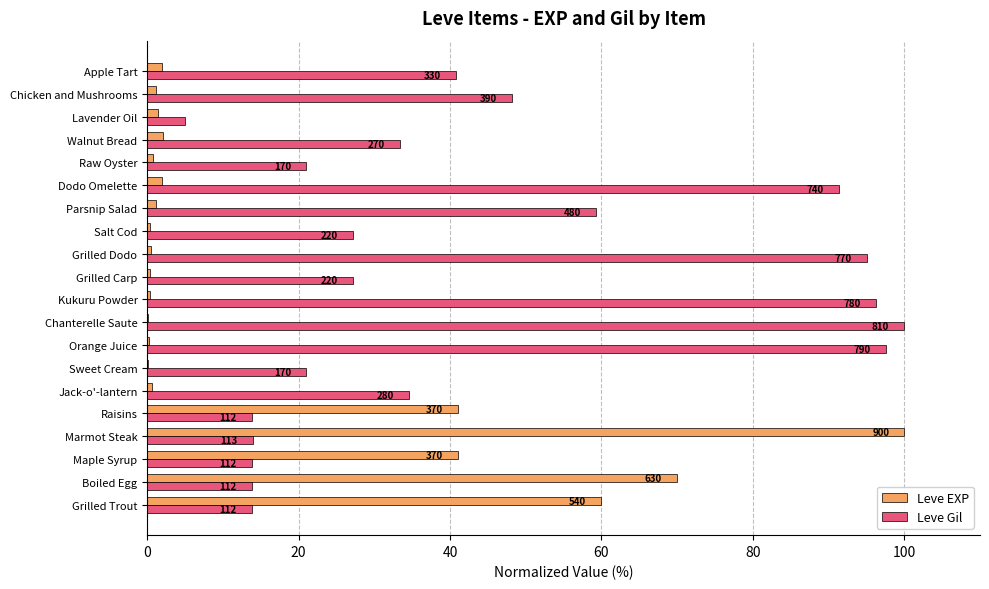

Which series has the widest spread of values?

Leve EXP